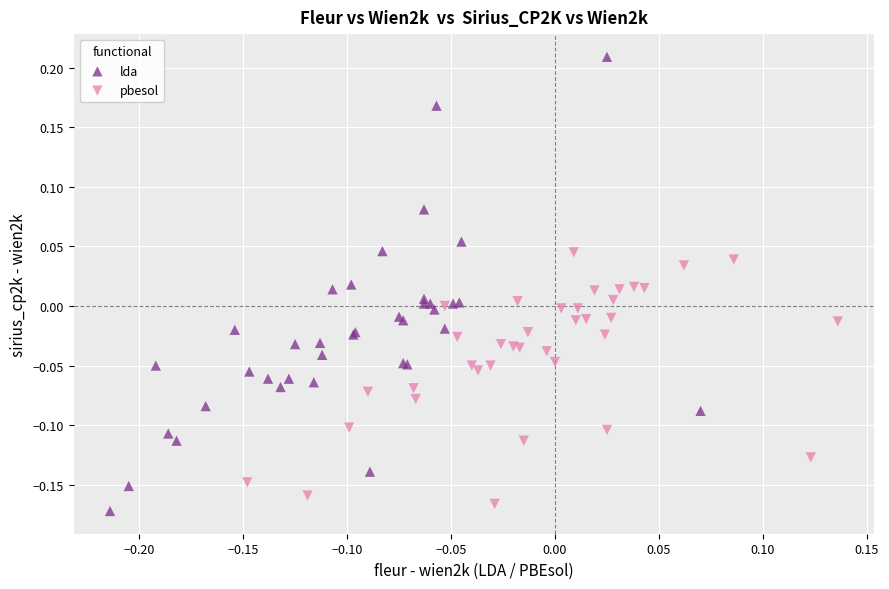

Which series has the widest spread of Y values?

lda